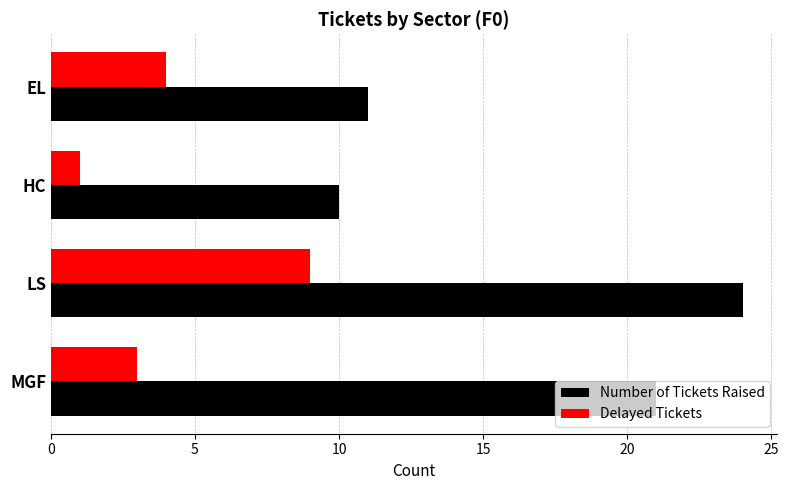

Is it true that Number of Tickets Raised equals 10 at LS?

False